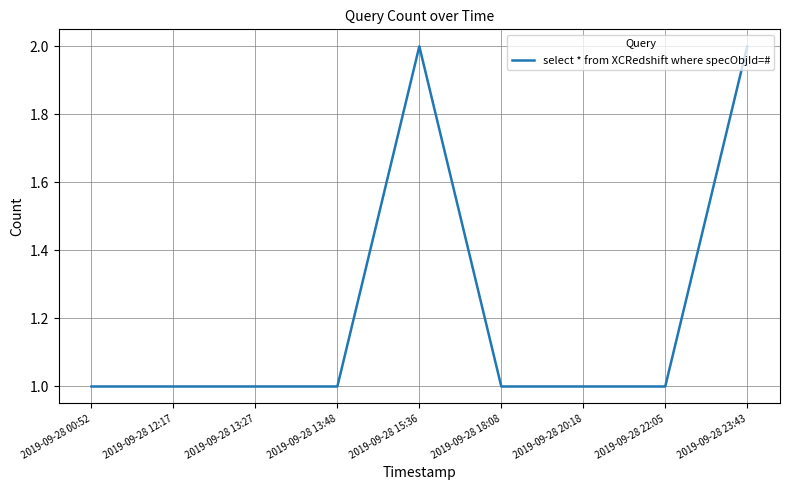

Which has a higher value, 2019-09-28 15:36 or 2019-09-28 22:05?

2019-09-28 15:36